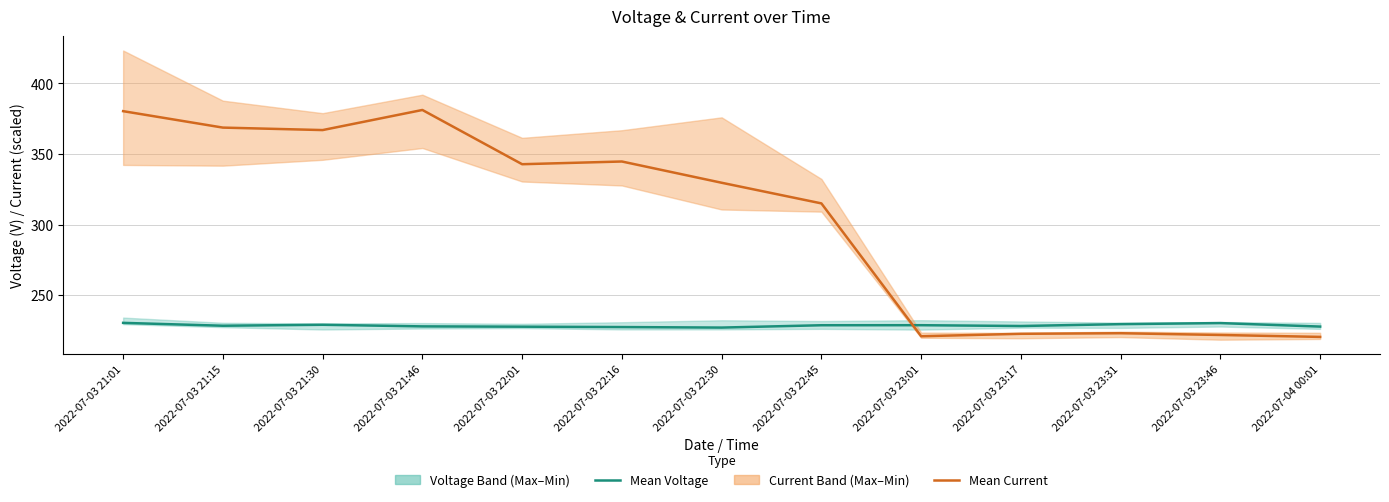

Reading left to right, what are all the values shown in this chart?

Mean Voltage: 2022-07-03 21:01=230.3	2022-07-03 21:15=228.2	2022-07-03 21:30=228.9	2022-07-03 21:46=227.8	2022-07-03 22:01=227.6	2022-07-03 22:16=227.3	2022-07-03 22:30=226.9	2022-07-03 22:45=228.6	2022-07-03 23:01=228.6	2022-07-03 23:17=228.0	2022-07-03 23:31=229.4	2022-07-03 23:46=230.1	2022-07-04 00:01=227.6
Mean Current: 2022-07-03 21:01=380.4	2022-07-03 21:15=368.7	2022-07-03 21:30=367.0	2022-07-03 21:46=381.2	2022-07-03 22:01=342.7	2022-07-03 22:16=344.7	2022-07-03 22:30=329.6	2022-07-03 22:45=315.0	2022-07-03 23:01=220.8	2022-07-03 23:17=222.5	2022-07-03 23:31=222.9	2022-07-03 23:46=221.7	2022-07-04 00:01=220.3